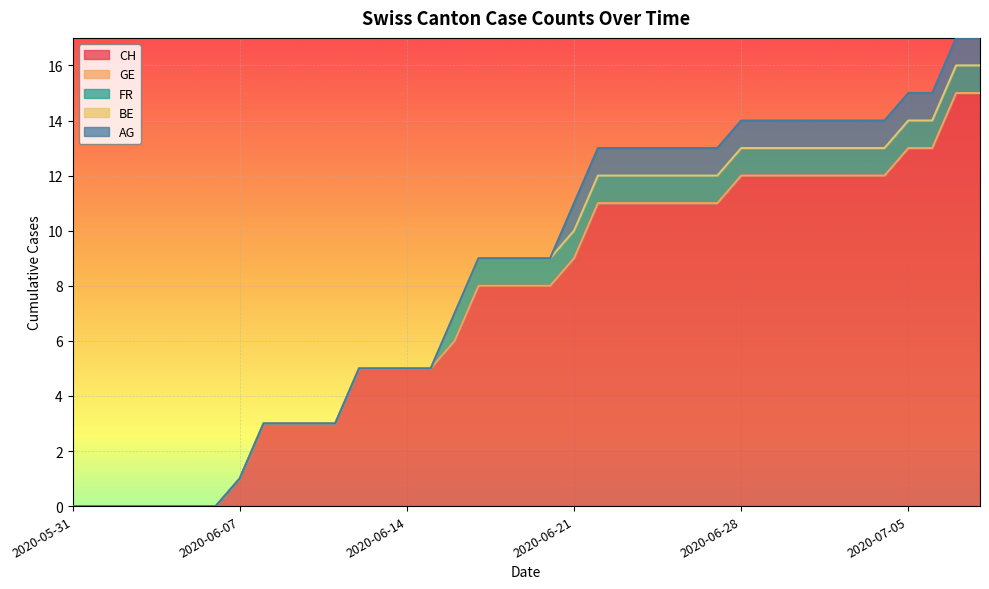

True or false: FR has a value of 1 at 2020-06-19.

True